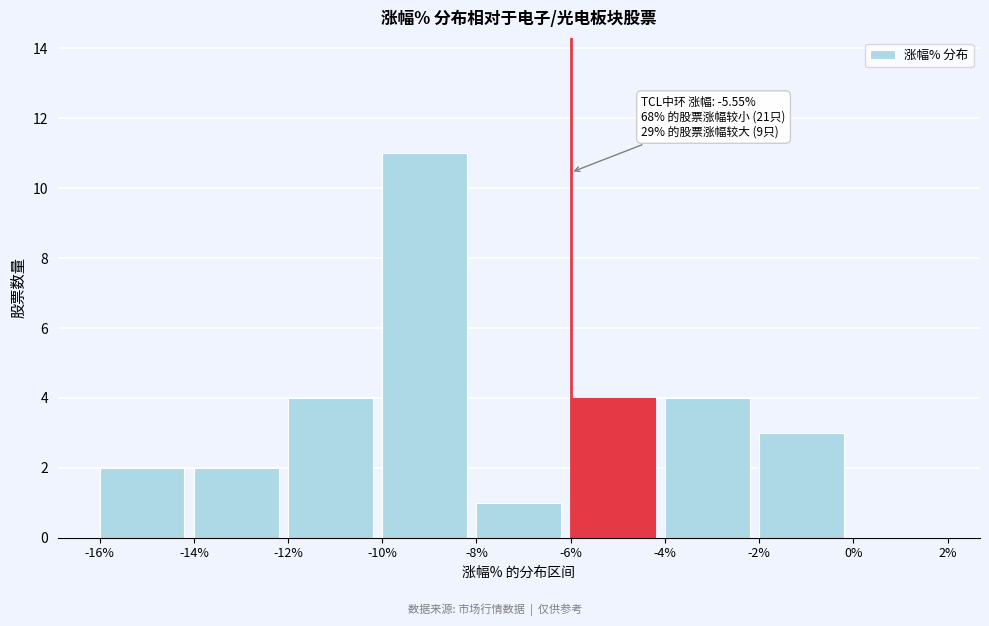

Over which range of the x-axis is the bar tallest?

-10% to -8%